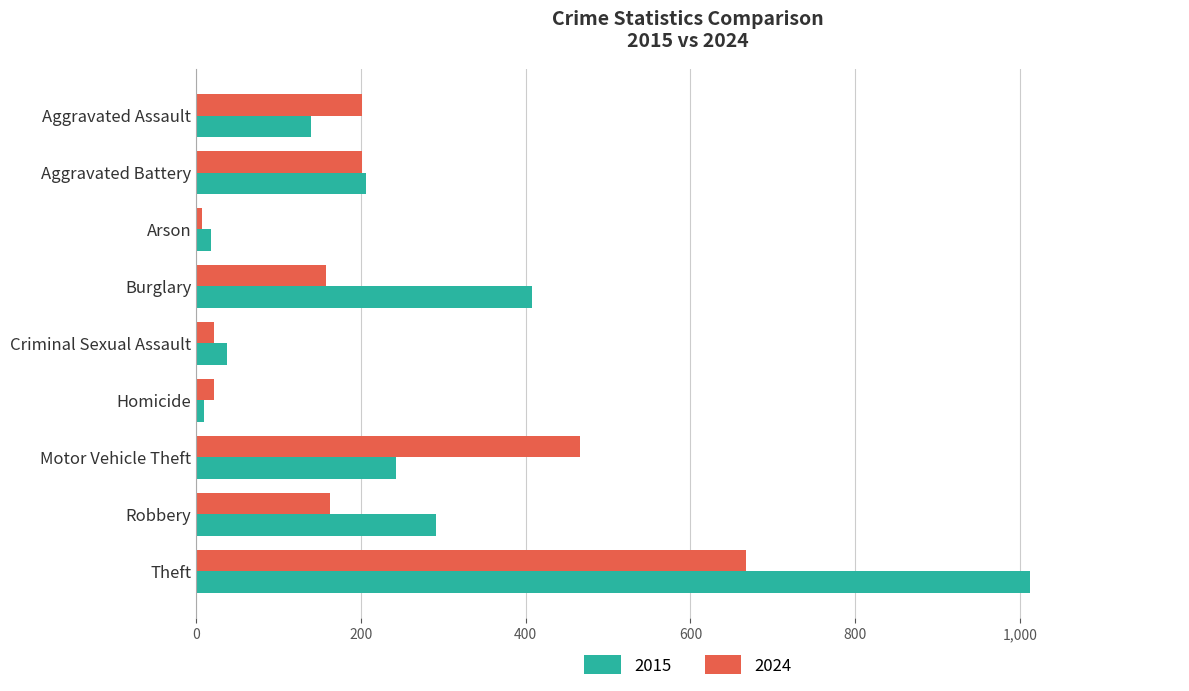

At how many categories does at least one series exceed 247?

4